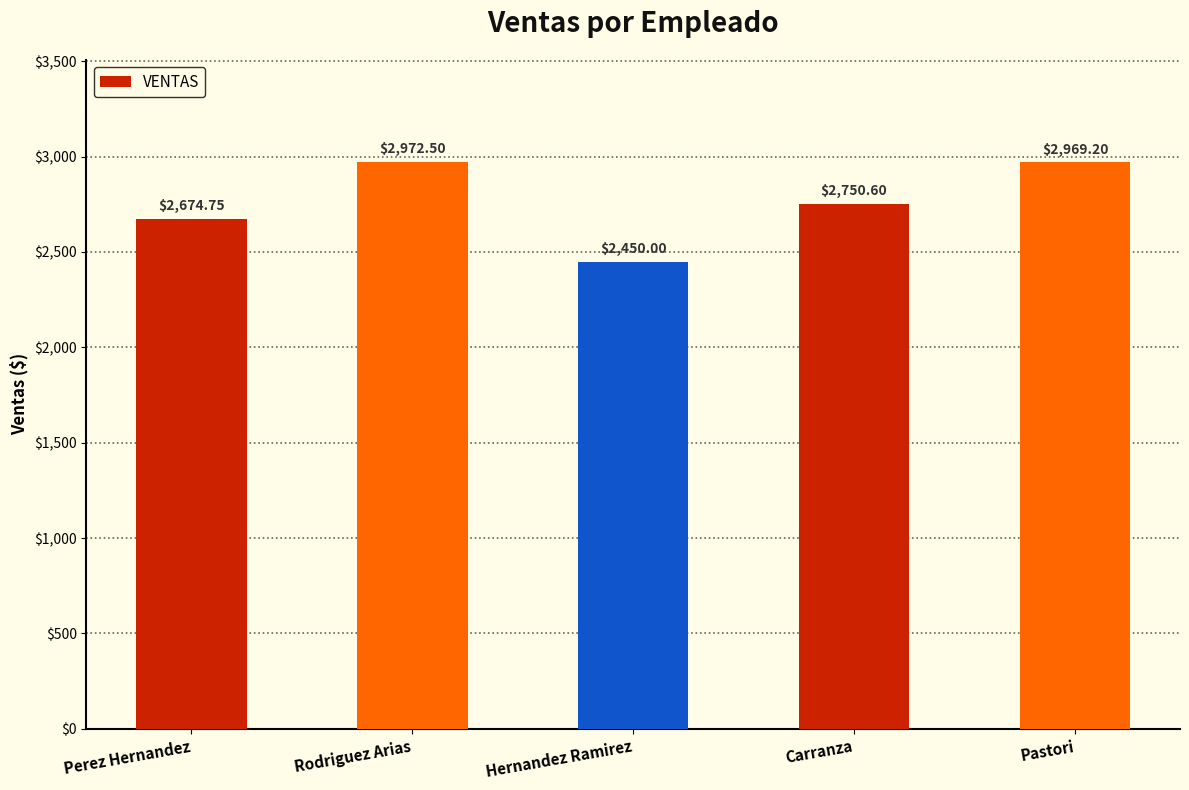

What is the difference between the values at Carranza and Pastori?

218.6